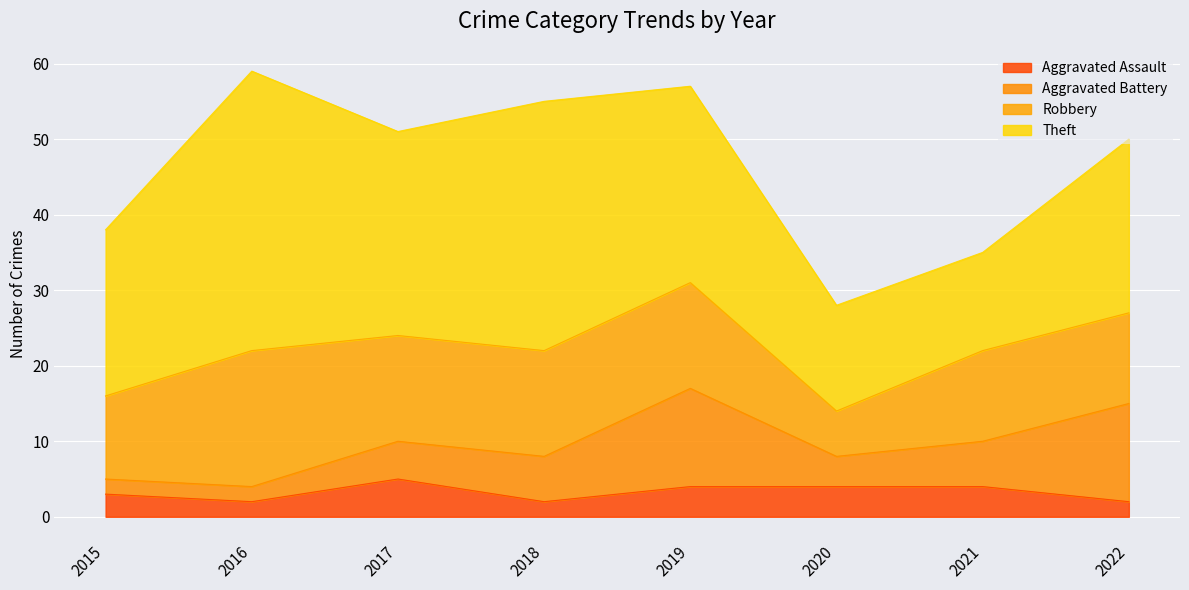

What is the total value across all series at 2017?

51